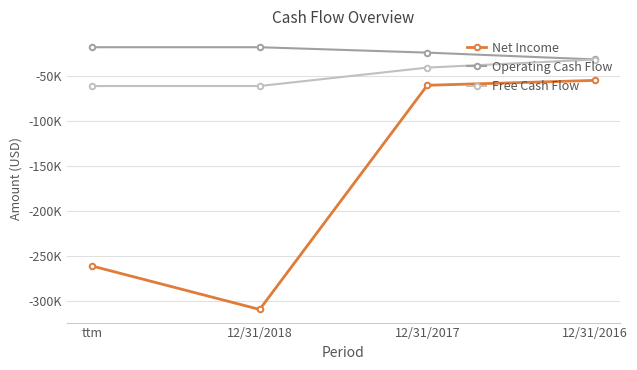

What is the sum of all Operating Cash Flow values?

-93493